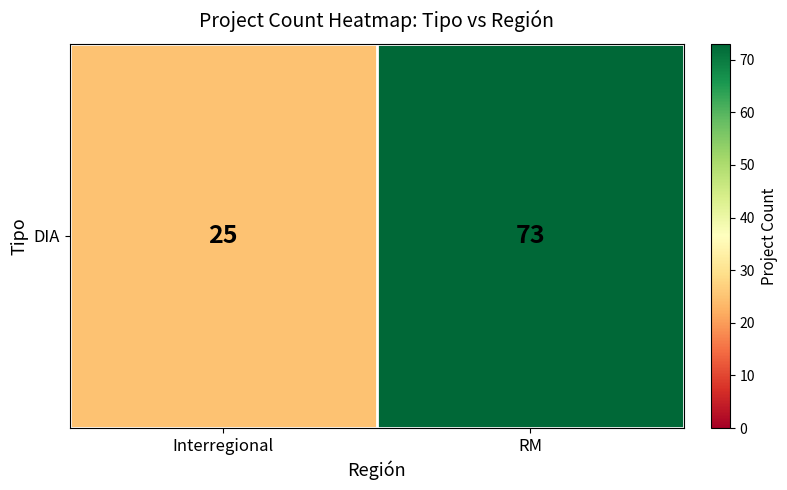

Reading right to left, what are all the values shown in this chart?

RM=73	Interregional=25